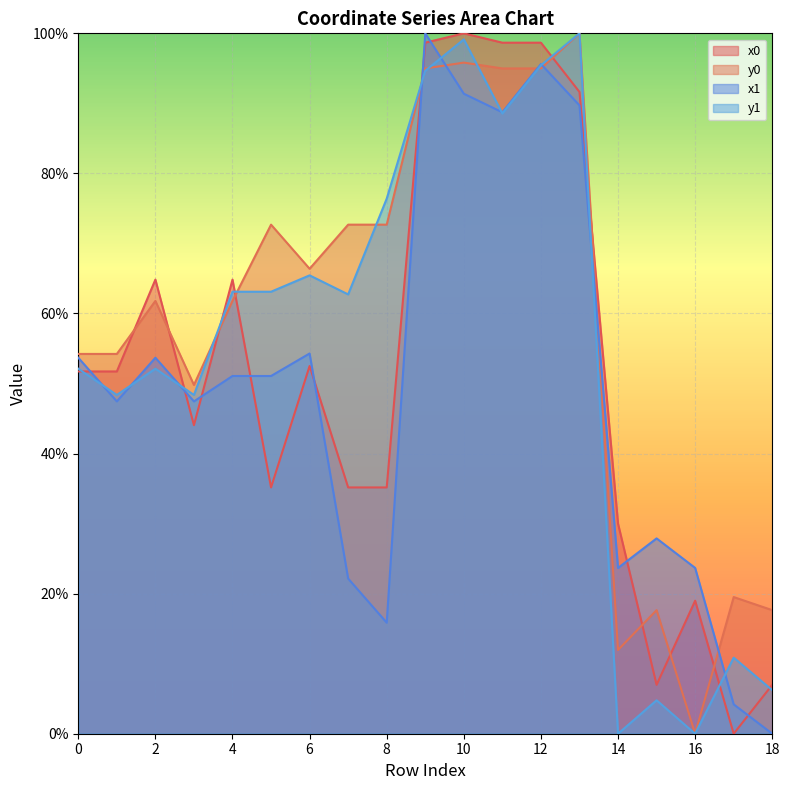

In y0, how many points are higher than both neighbors (excluding endpoints)?

6